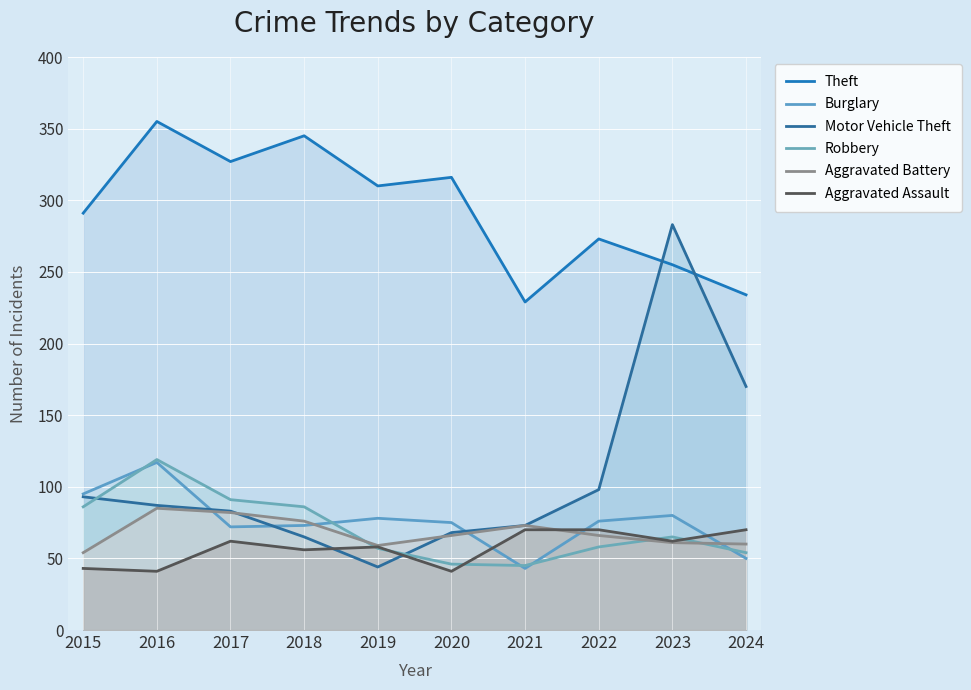

Rank the series at 2016 from highest to lowest value.

Theft, Robbery, Burglary, Motor Vehicle Theft, Aggravated Battery, Aggravated Assault